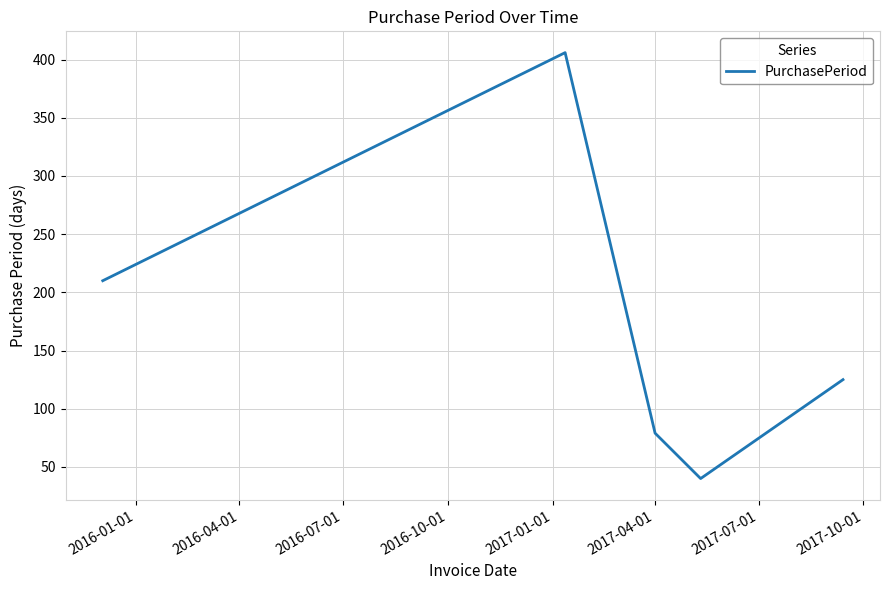

How many interior local peaks (higher than both neighbors) does the data have?

1